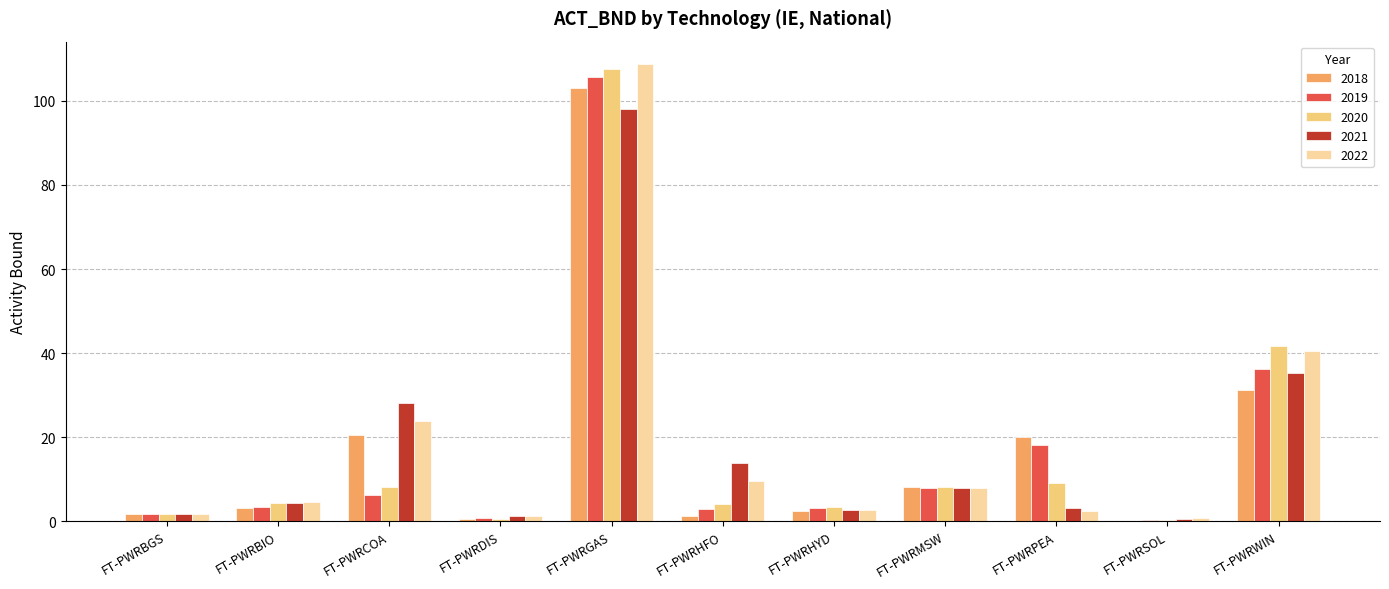

What is the sum of all 2019 values?

185.7